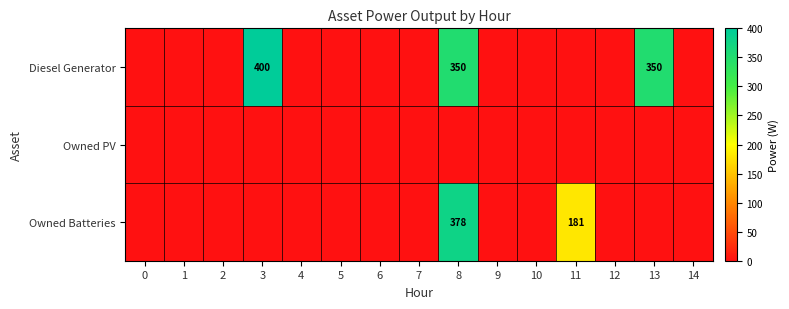

What is the maximum value shown in the chart?

400